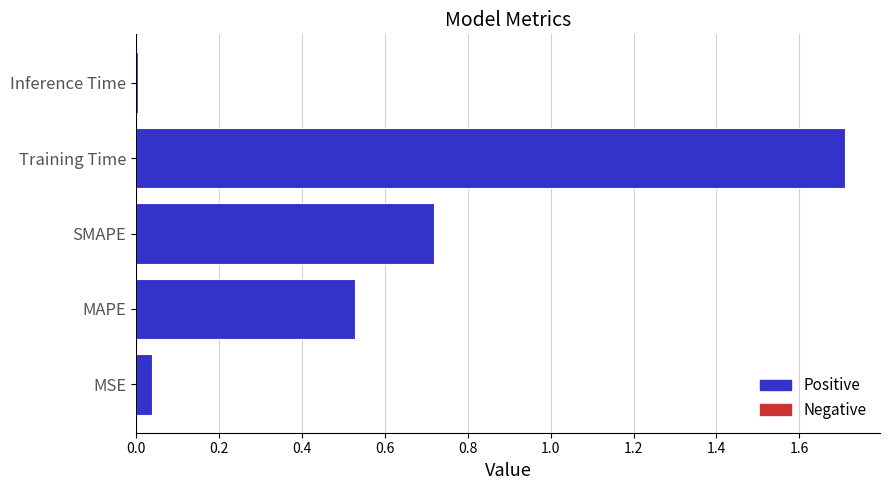

Is it true that the value at MAPE is 0.9?

False